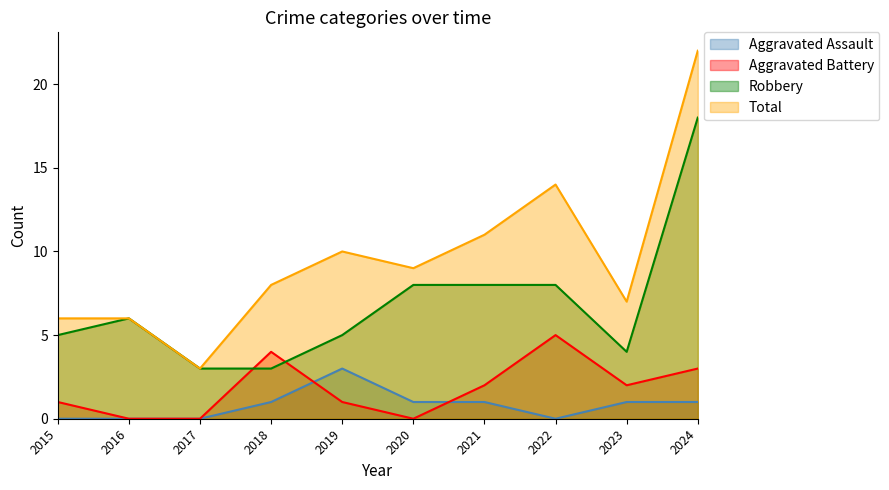

Which series ends up on top after the final intersection of Robbery and Aggravated Battery?

Robbery